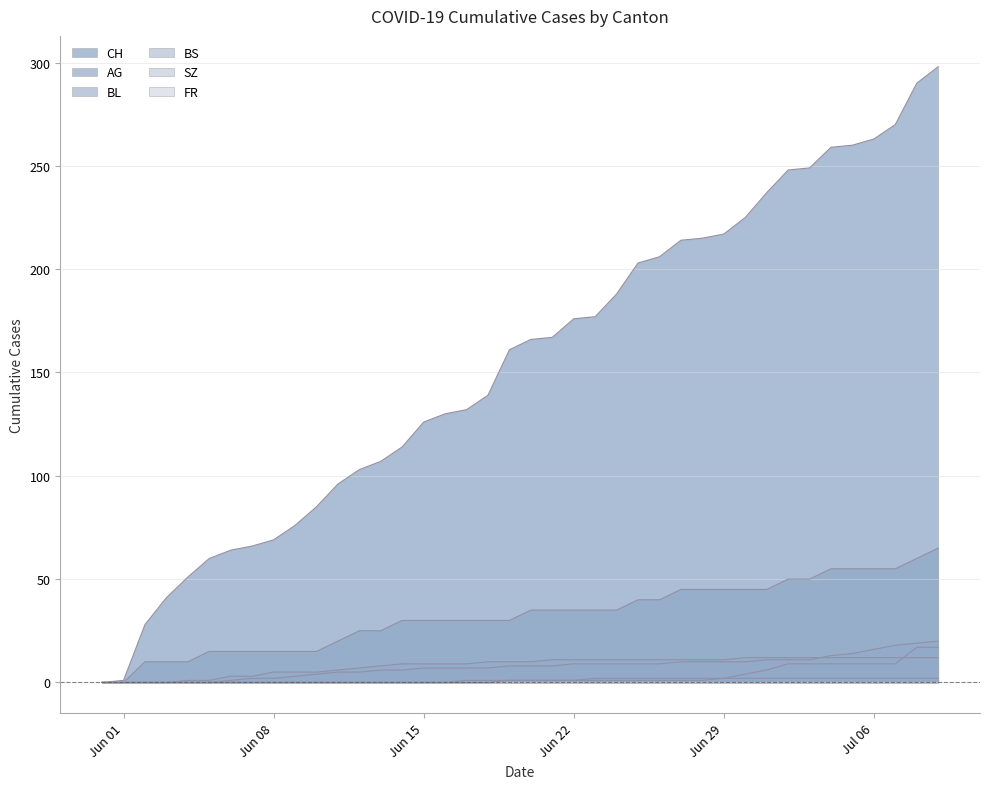

Is it true that CH equals 52 at 2020-06-30?

False